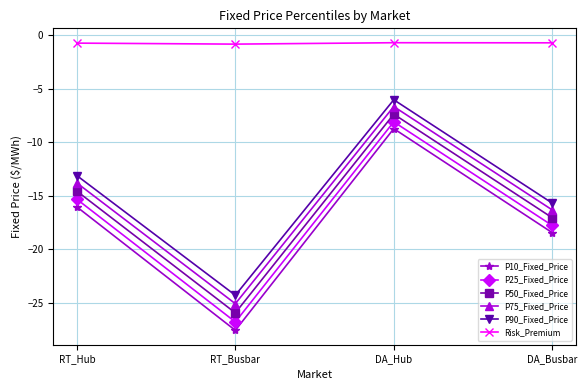

True or false: P25_Fixed_Price has a value of -6.0 at DA_Busbar.

False